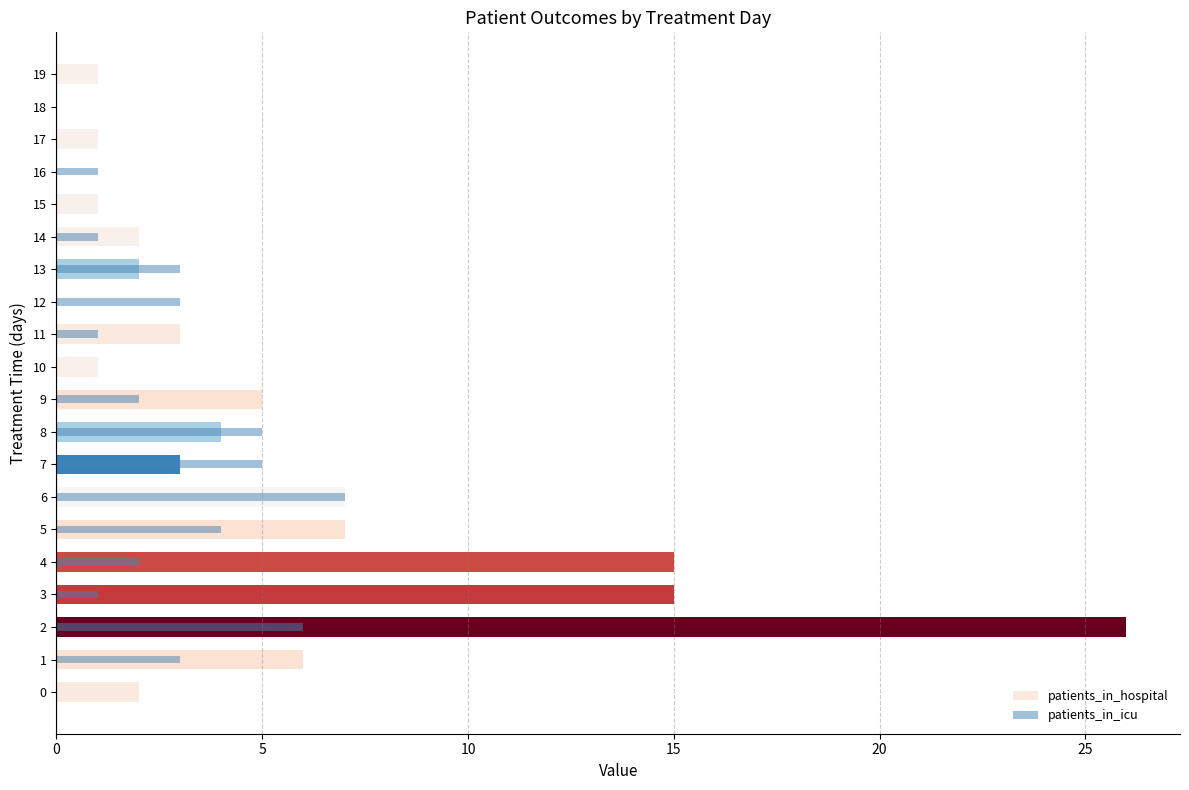

Which series changed the most between 9 and 12?

patients_in_hospital